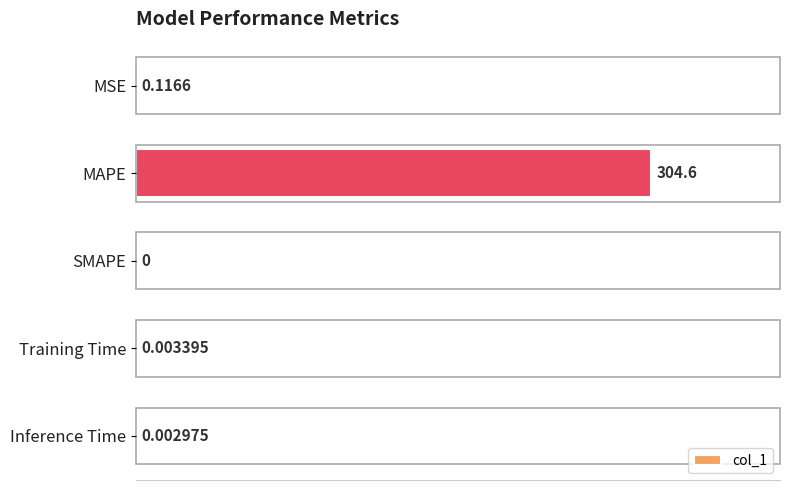

What is the sum of all values?

304.7